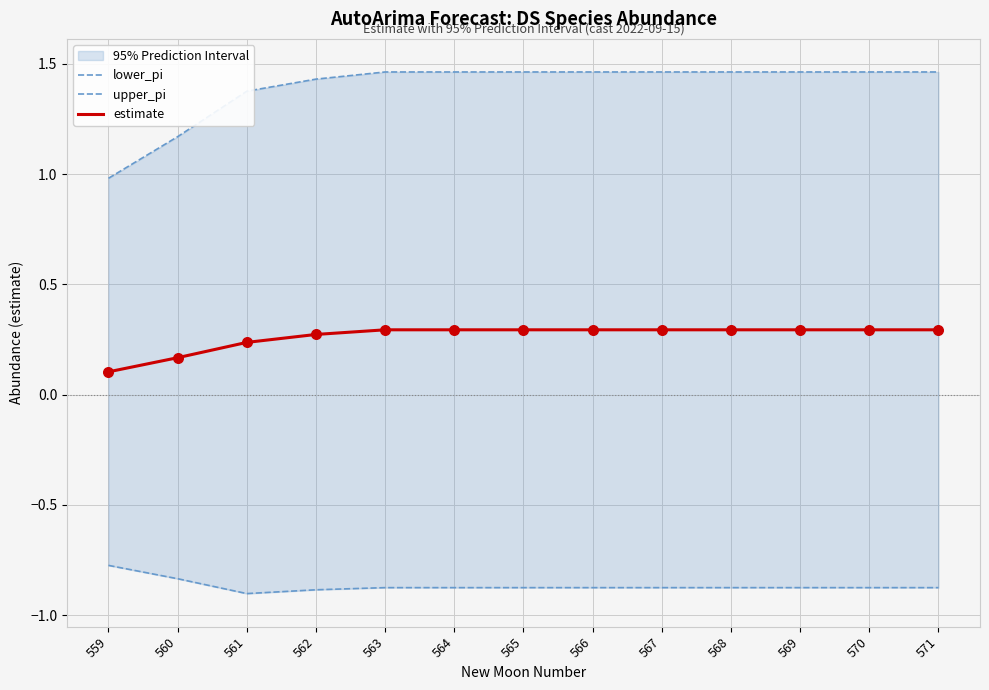

What is the total value across all series at 563?

0.9